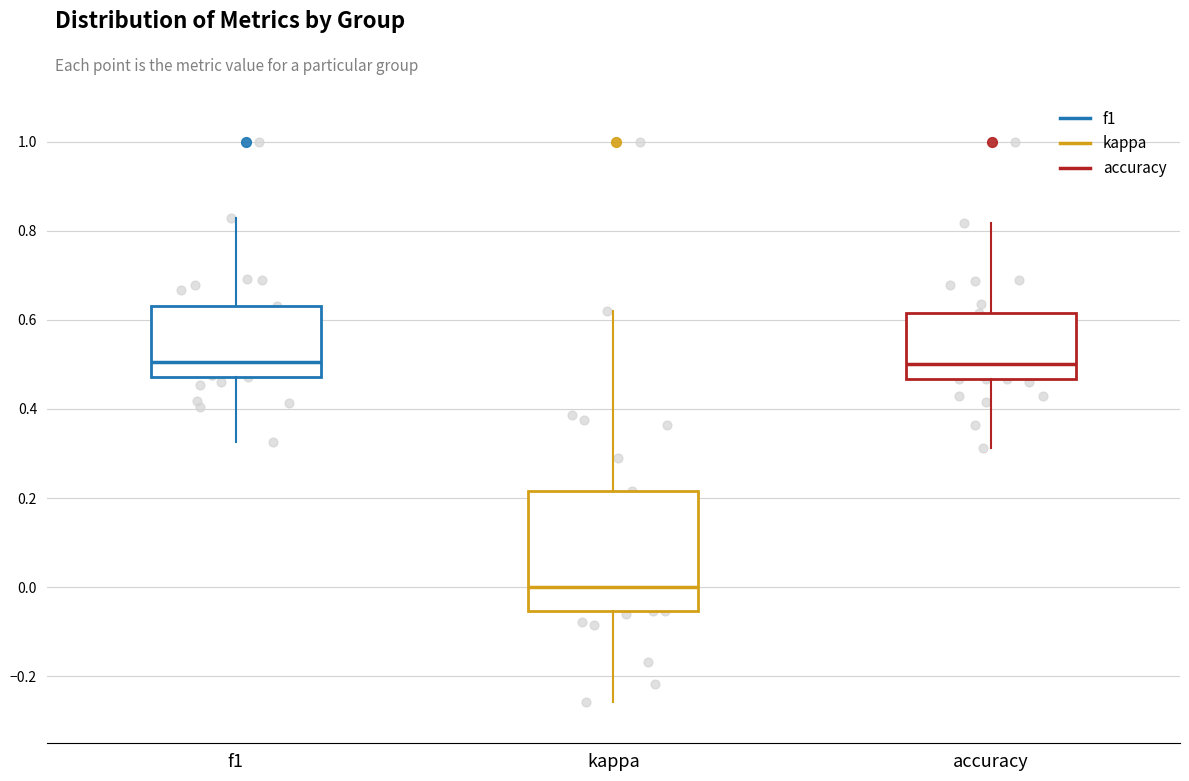

Where is the lower edge of the box for accuracy on the y-axis? The values are not printed on the chart, so give them approximately, as read against the axis.

0.46